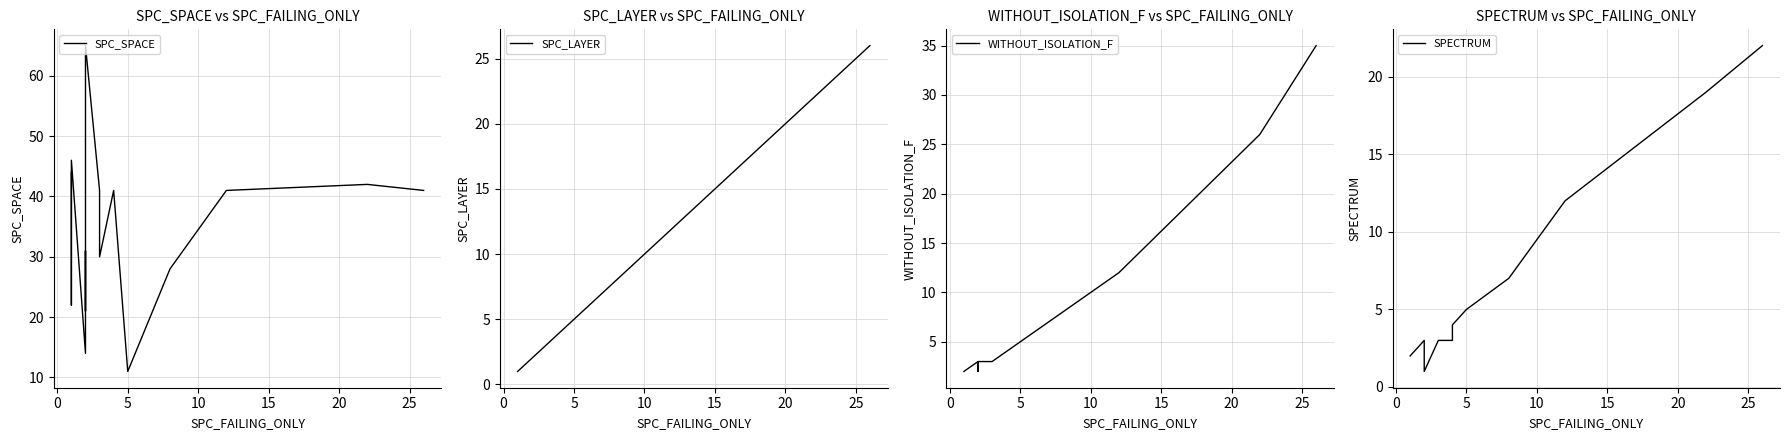

How many distinct data groups are displayed?

4